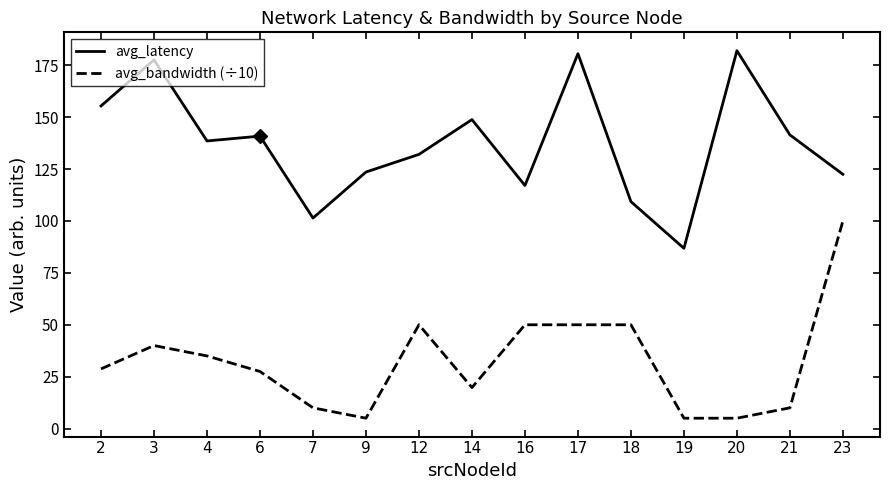

True or false: avg_bandwidth (÷10) has more than 0 points higher than both neighbors.

True